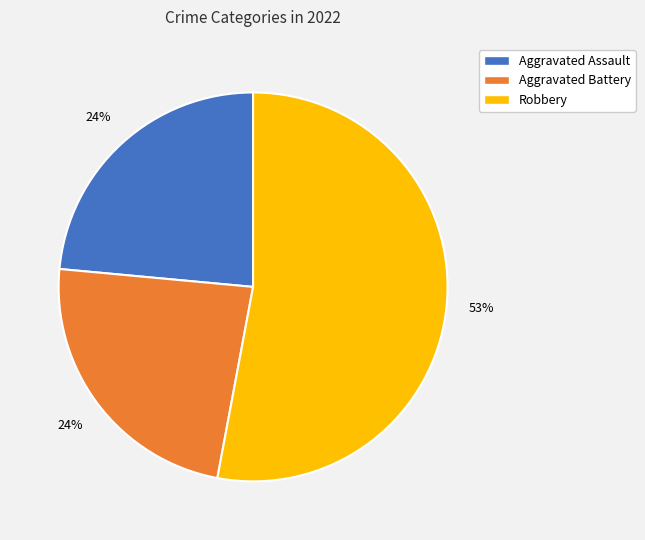

Is there a majority slice in this chart?

Yes